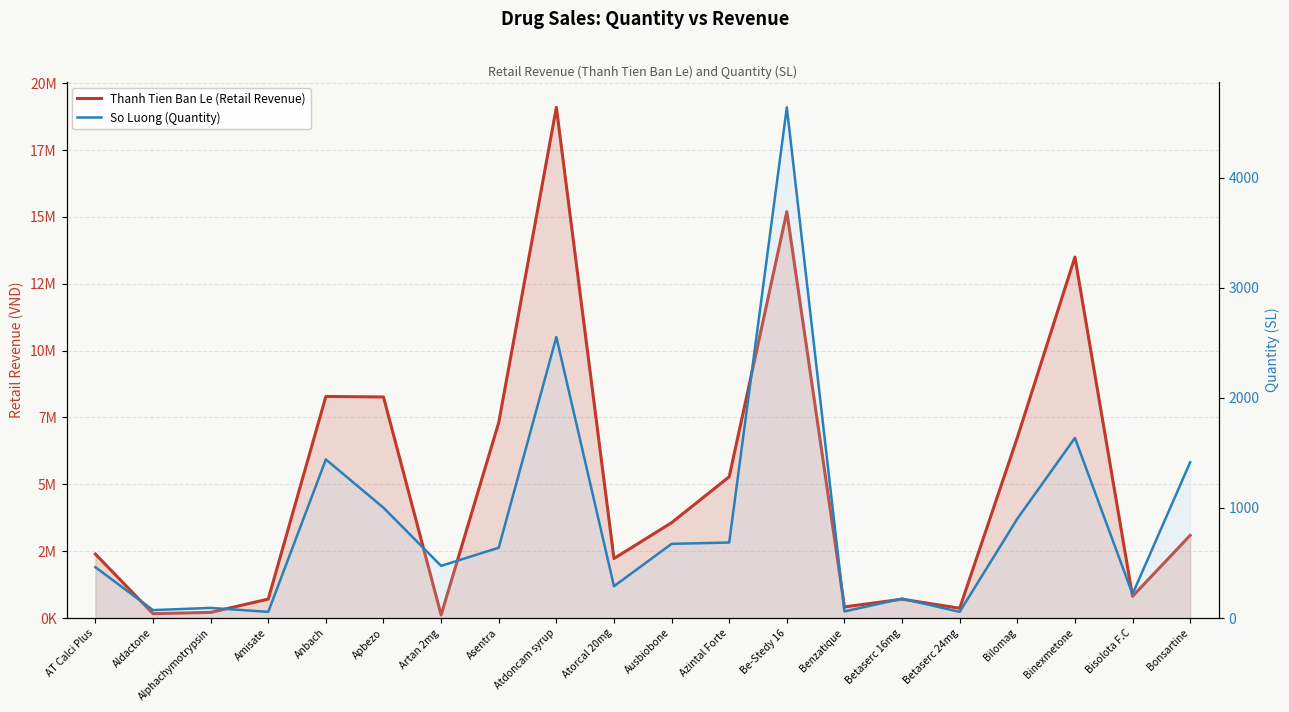

What position from the right is Bilomag?

4